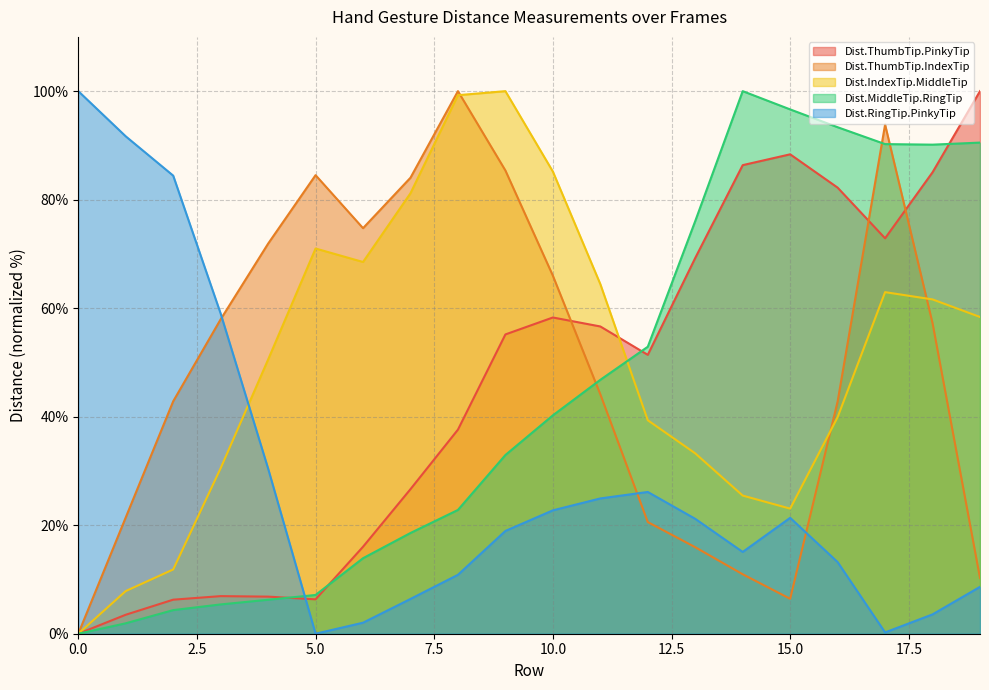

What are all the series names shown in the legend?

Dist.ThumbTip.PinkyTip, Dist.ThumbTip.IndexTip, Dist.IndexTip.MiddleTip, Dist.MiddleTip.RingTip, Dist.RingTip.PinkyTip